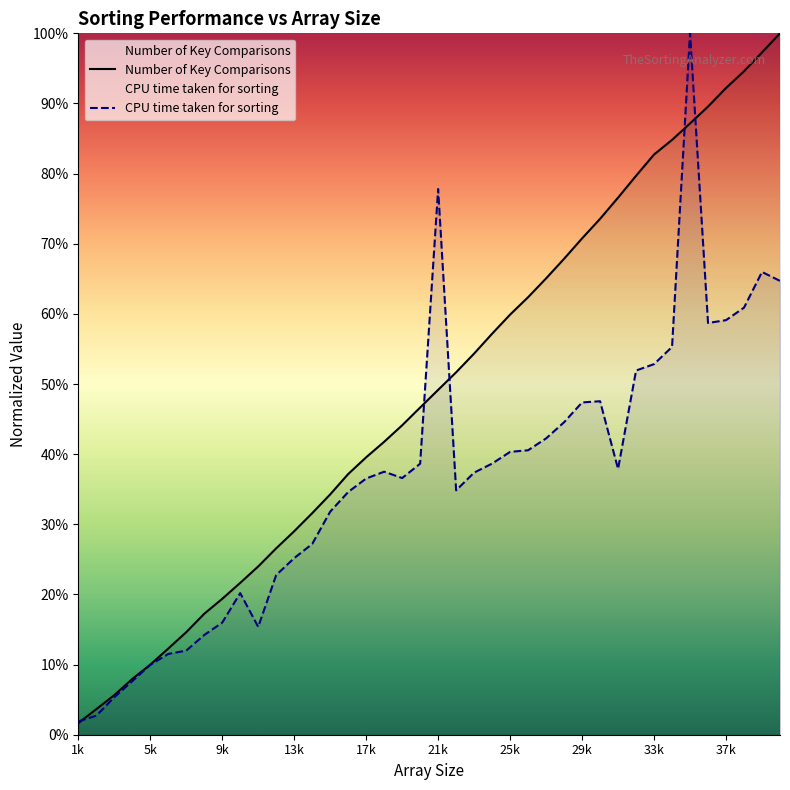

What are all the series names shown in the legend?

Number of Key Comparisons, CPU time taken for sorting